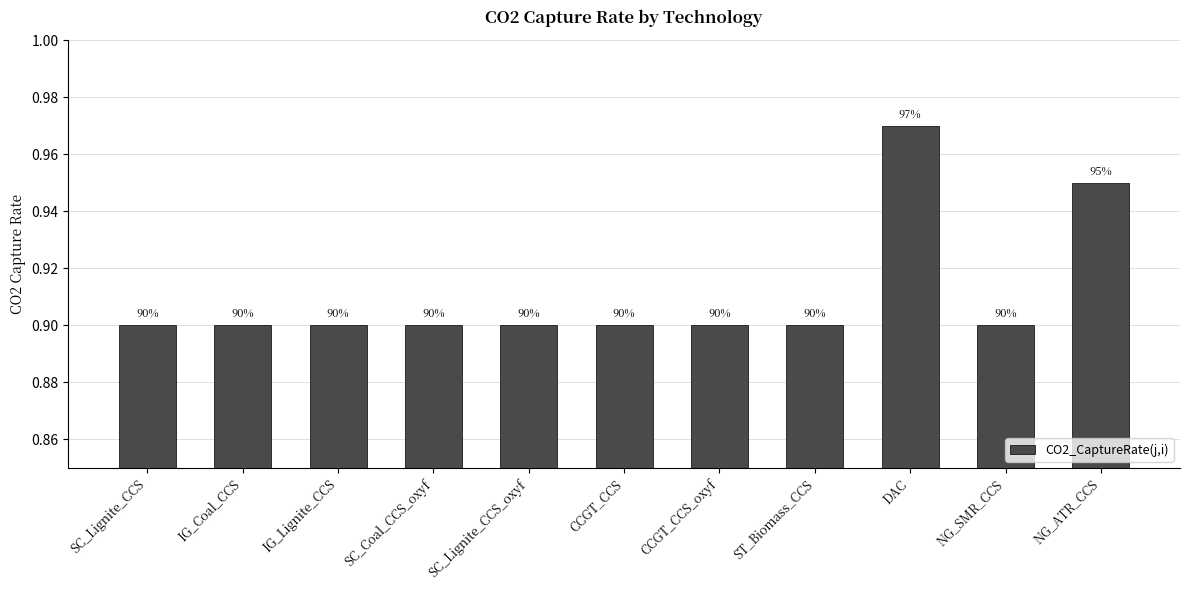

True or false: the data shows 1.2 at NG_SMR_CCS.

False